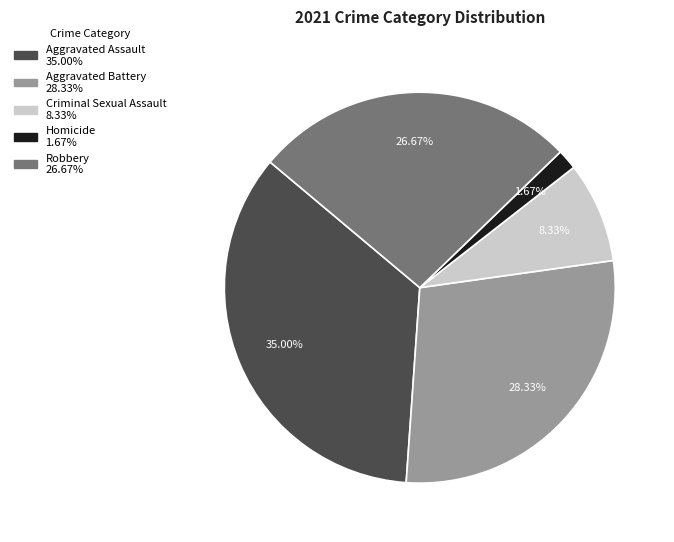

To the nearest percent, what is the difference between the Robbery and Homicide slice percentages?

25%